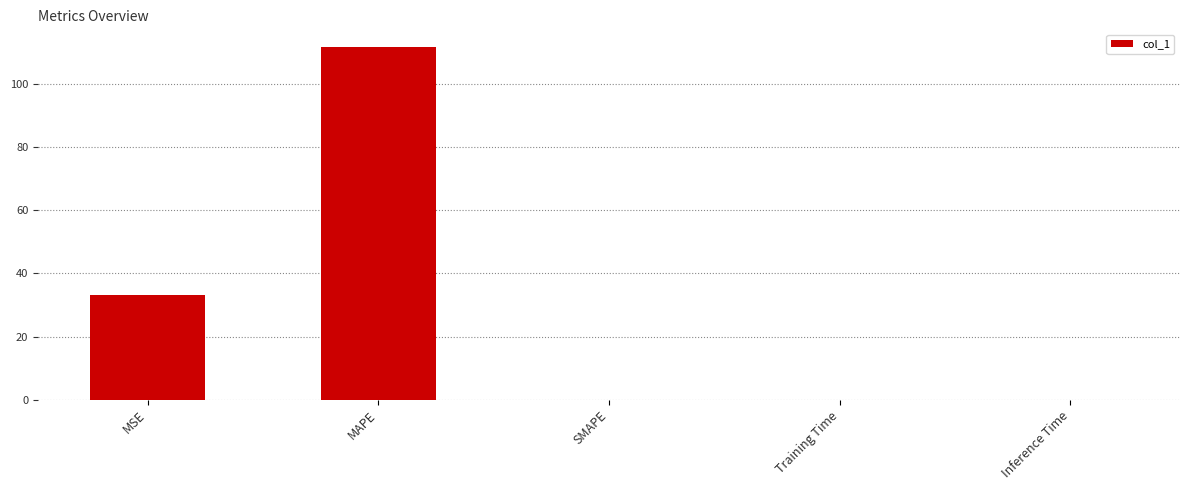

Where is the data nearest to the value 55?

MSE